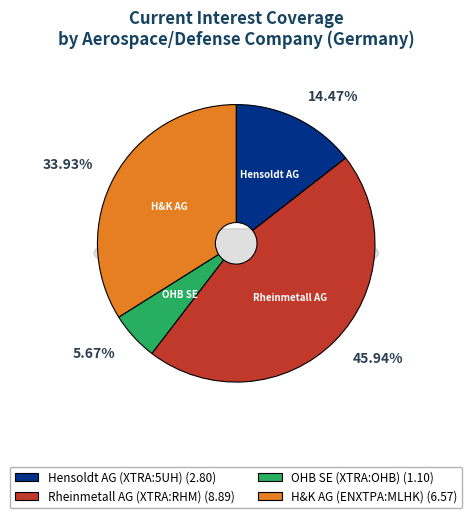

True or false: Rheinmetall AG
(XTRA:RHM) accounts for 36% of the total.

False